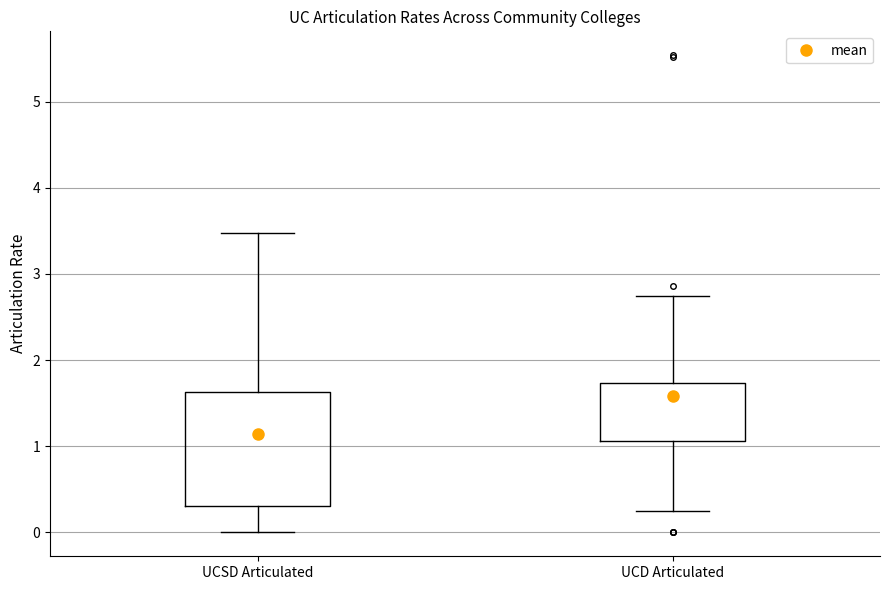

Which box is the tallest, from its lower edge to its upper edge?

UCSD Articulated